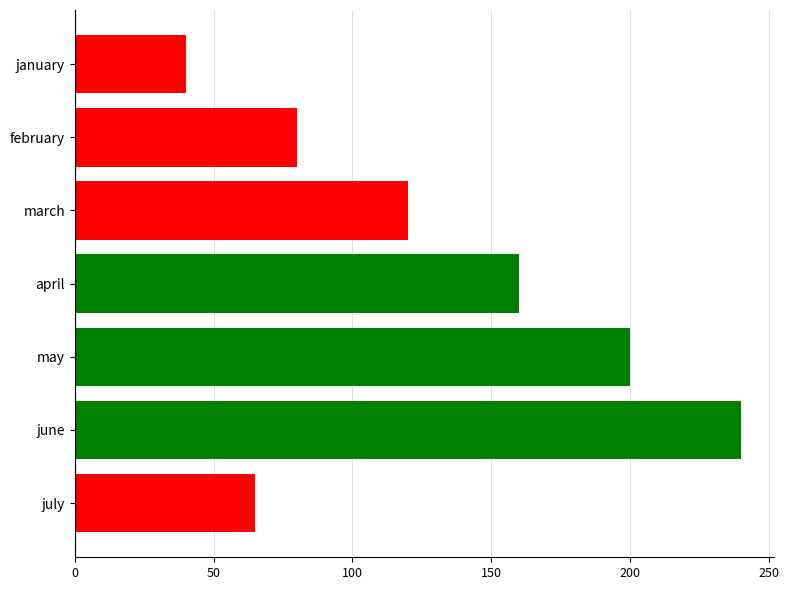

What is the greatest value displayed?

240